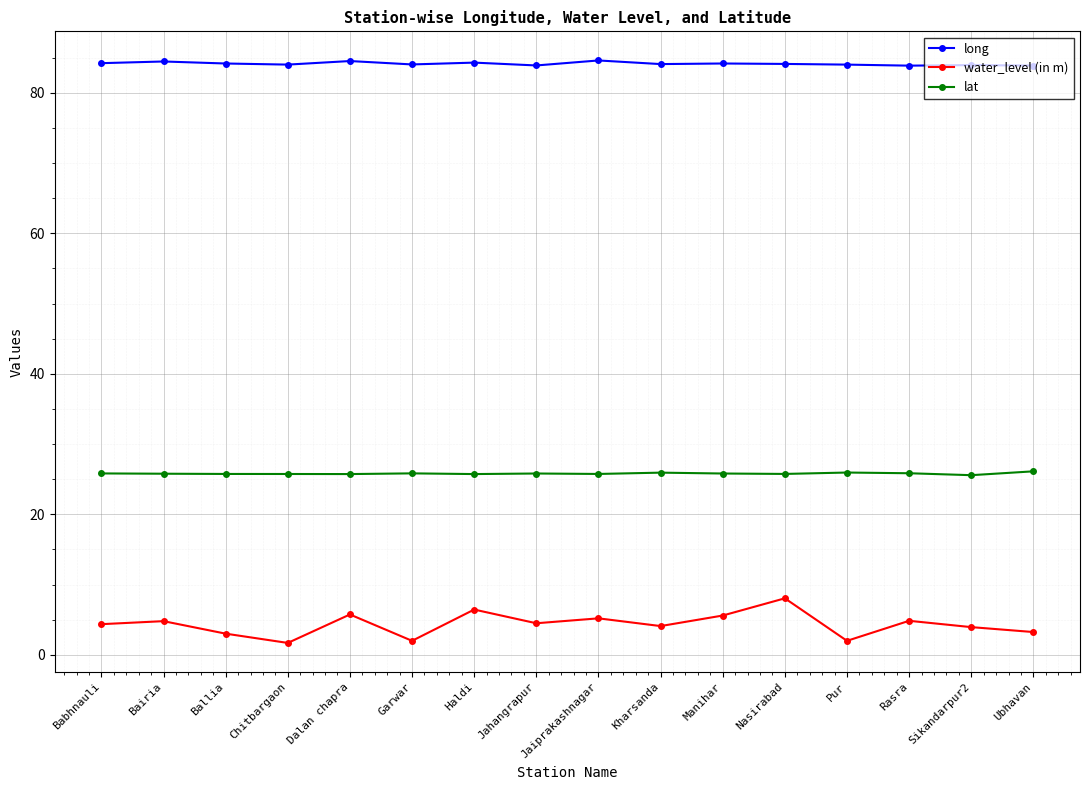

True or false: water_level (in m) has more than 1 interior local peaks.

True